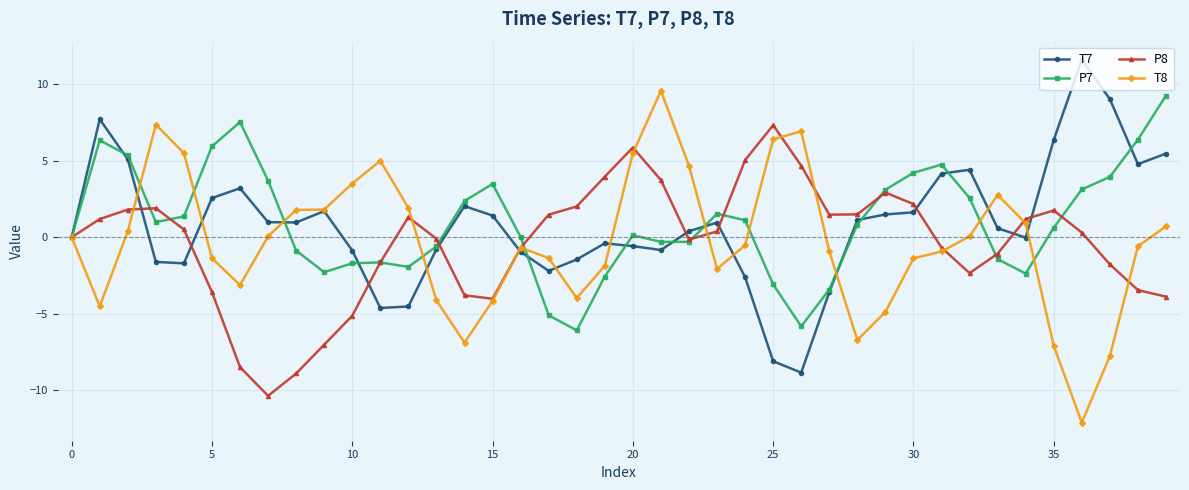

What is the average value of the P8 series?

-0.4